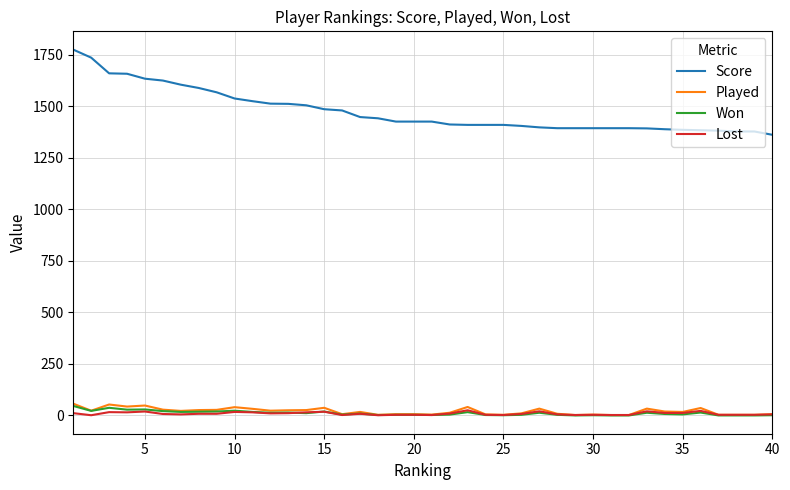

Which series has the widest spread of values?

Score